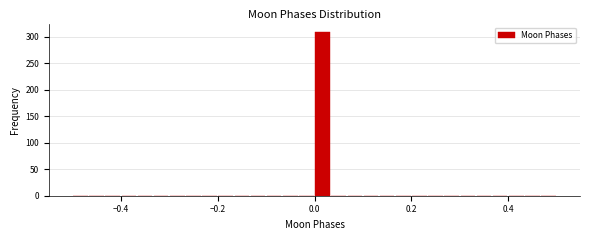

Around what value on the x-axis is the tallest bar? Give the approximate position of its centre, as read against the axis.

0.02